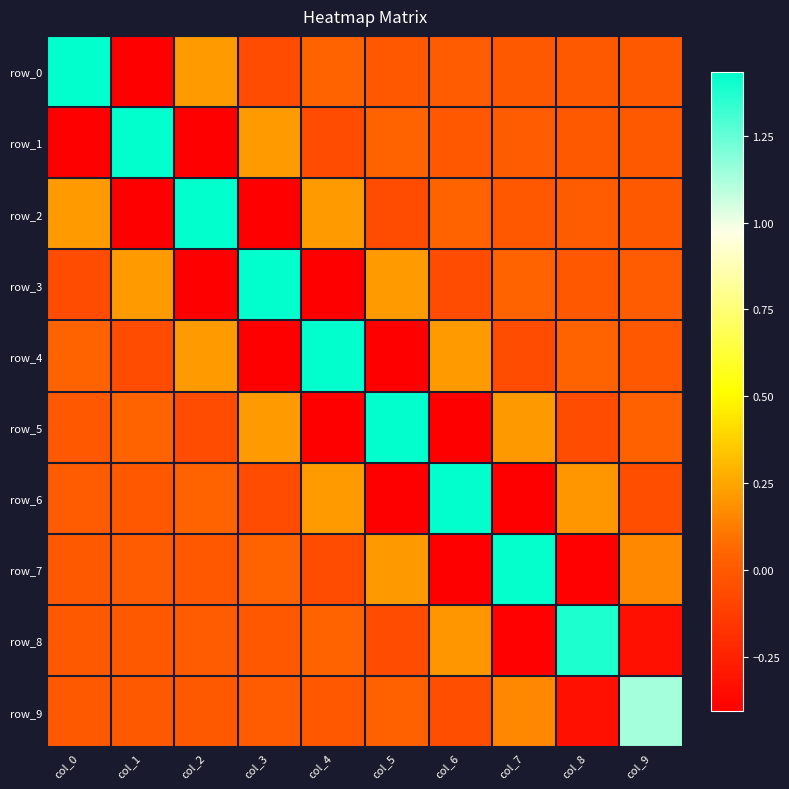

At which label is row_8 closest to 0?

col_1